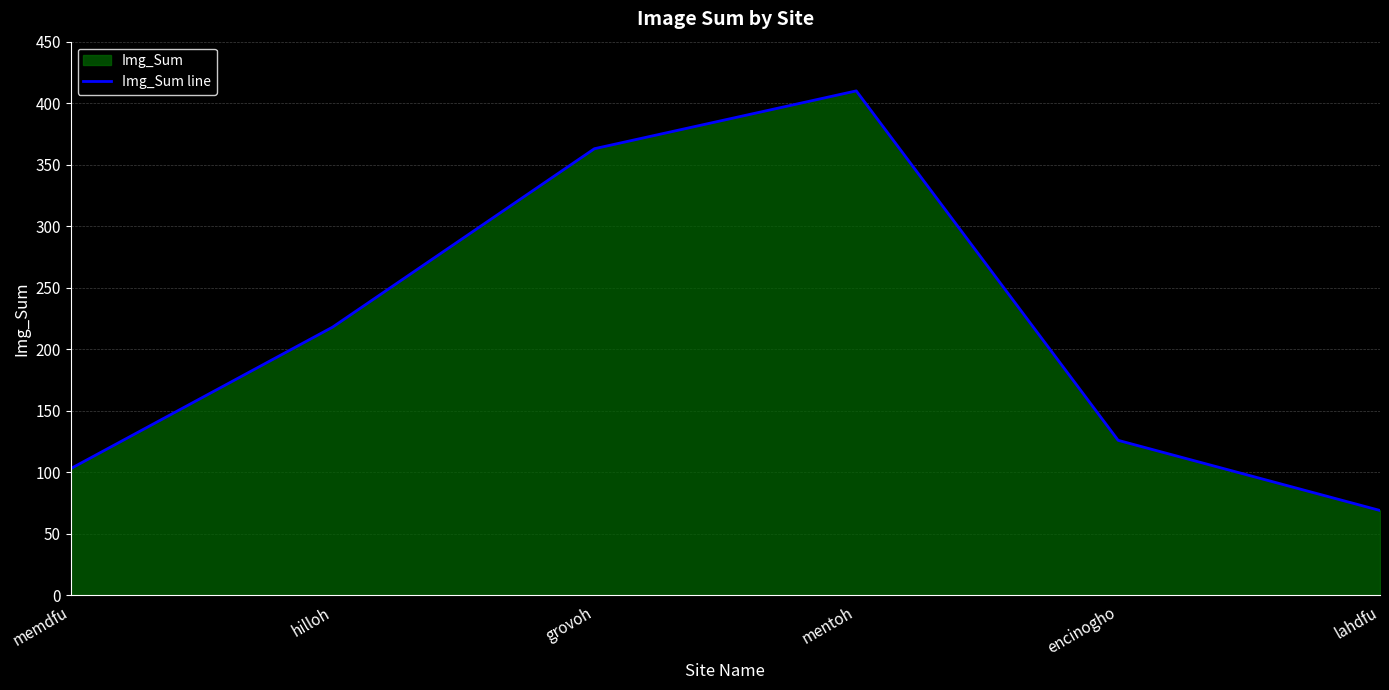

What is the change in value from memdfu to mentoh?

+307